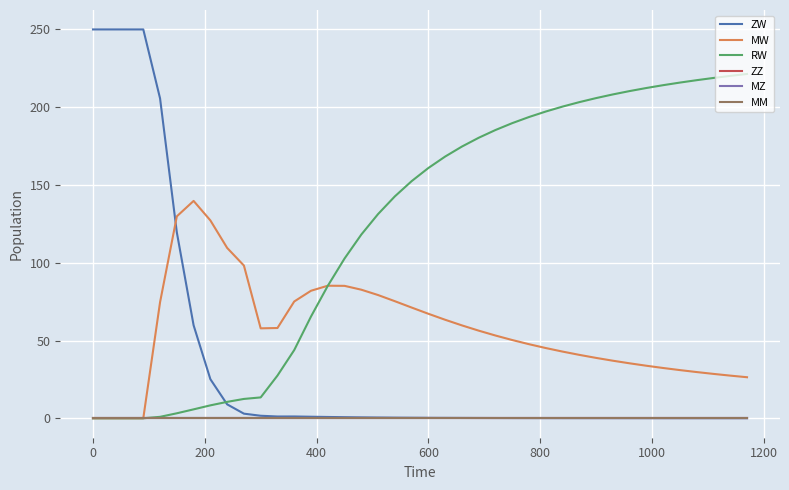

Does the chart display data point markers on the line(s)?

No